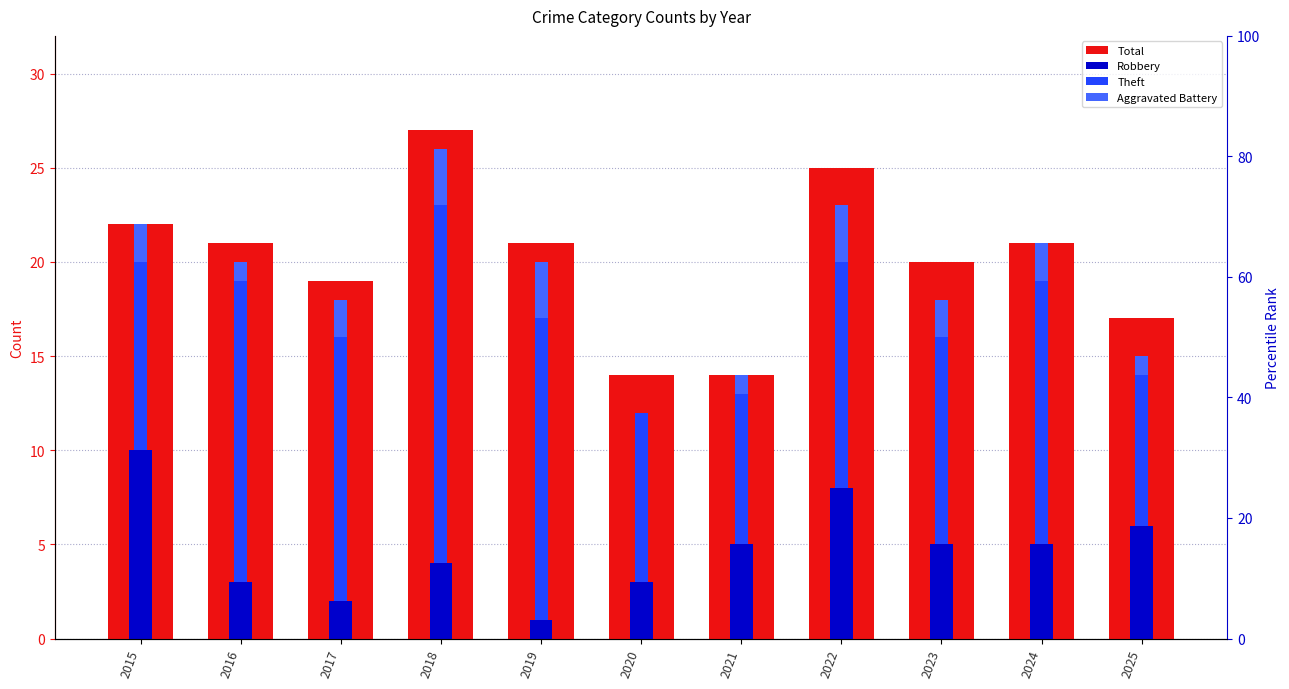

What value does the Total series have at 2024, to the nearest 10?

20